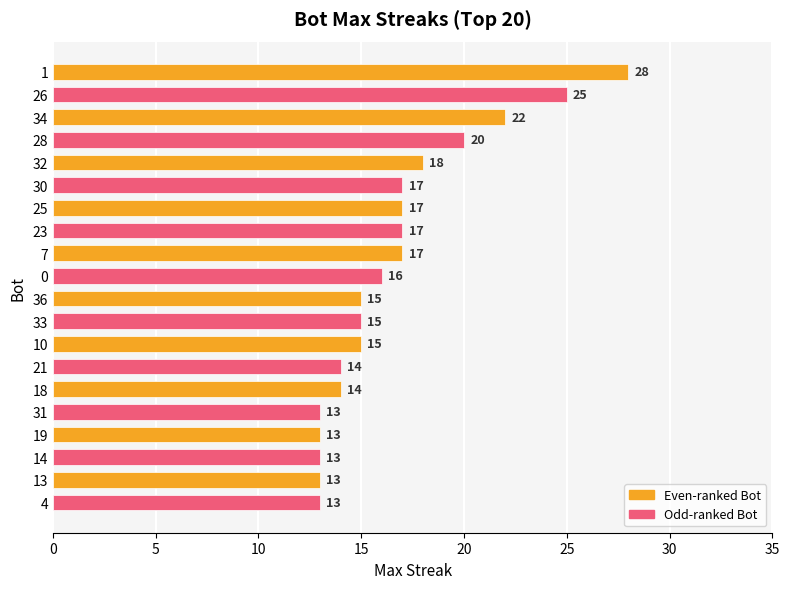

Which label corresponds to the largest value in the chart?

1